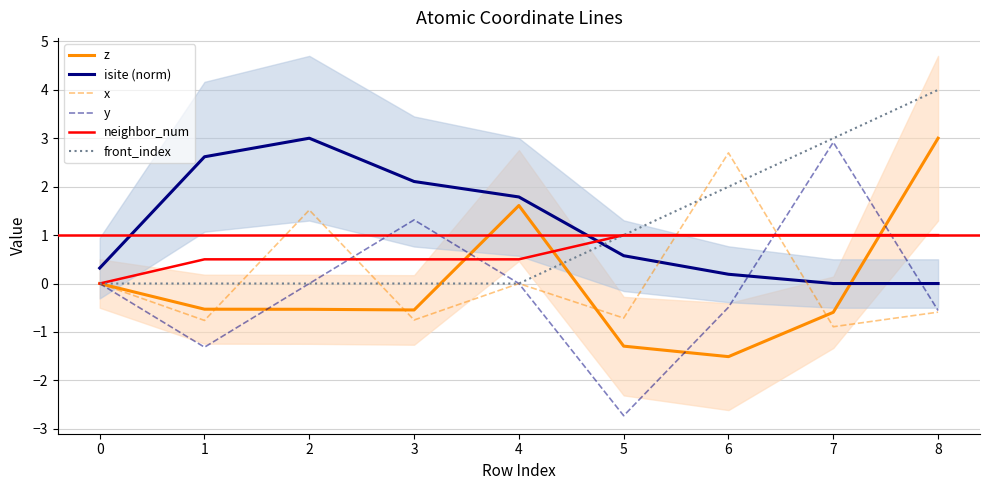

True or false: neighbor_num has a value of 0.8 at 2.

False